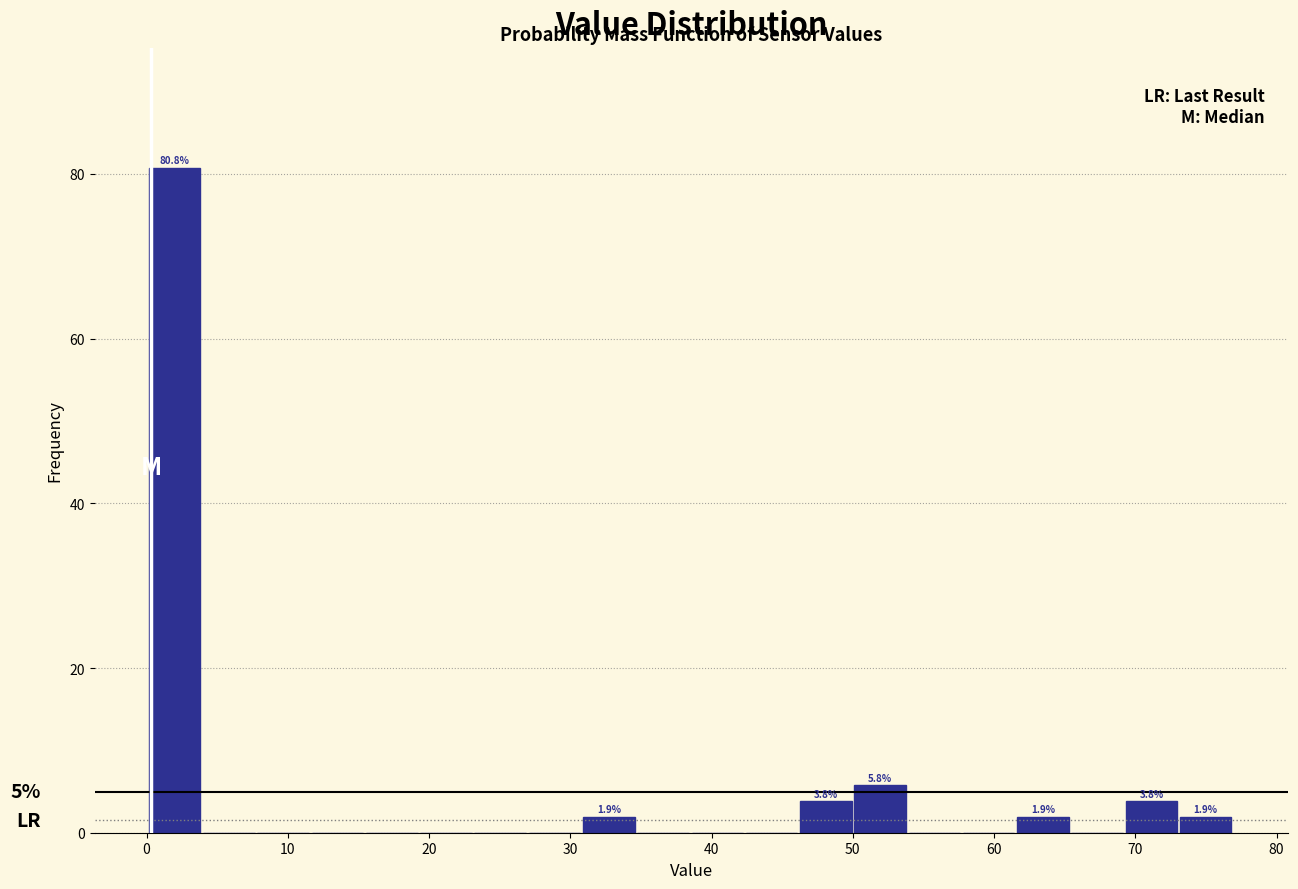

Around what value on the x-axis is the tallest bar? Give the approximate position of its centre, as read against the axis.

2